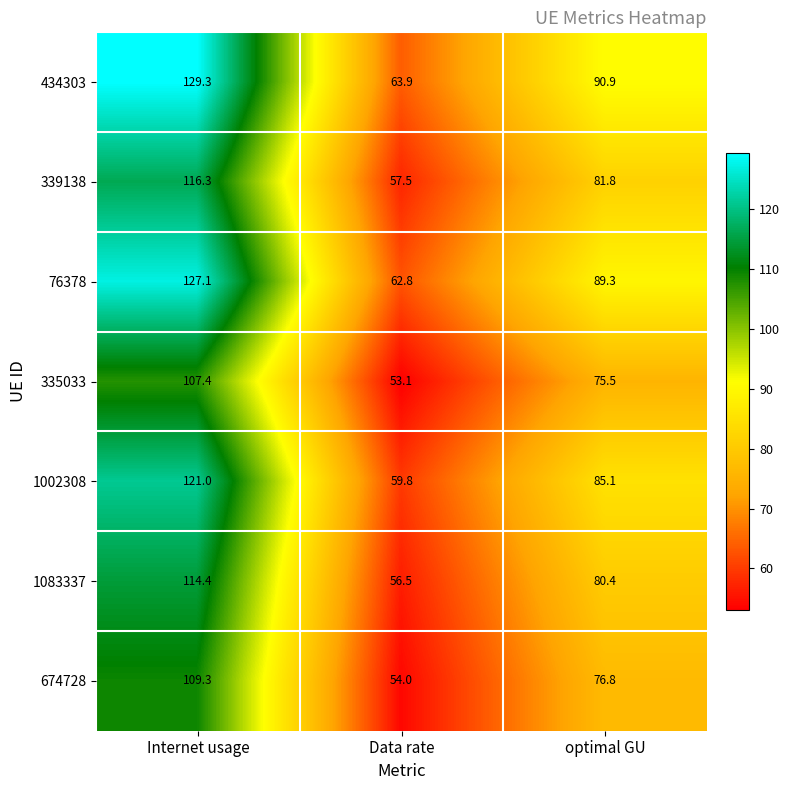

Which series has the widest spread of values?

434303